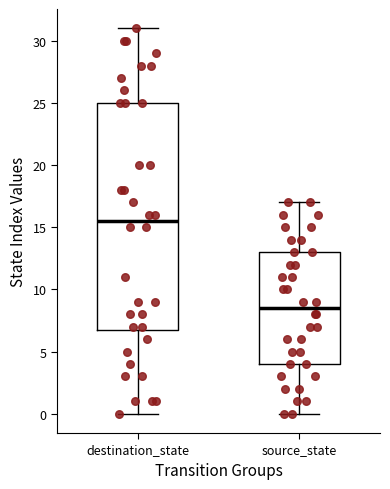

Which box's median line is the highest?

destination_state